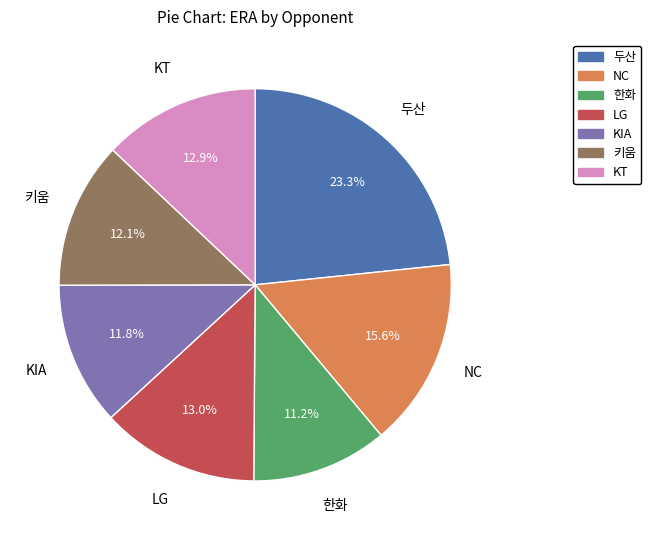

To the nearest percent, what is the difference between the largest and smallest slice percentages?

12%